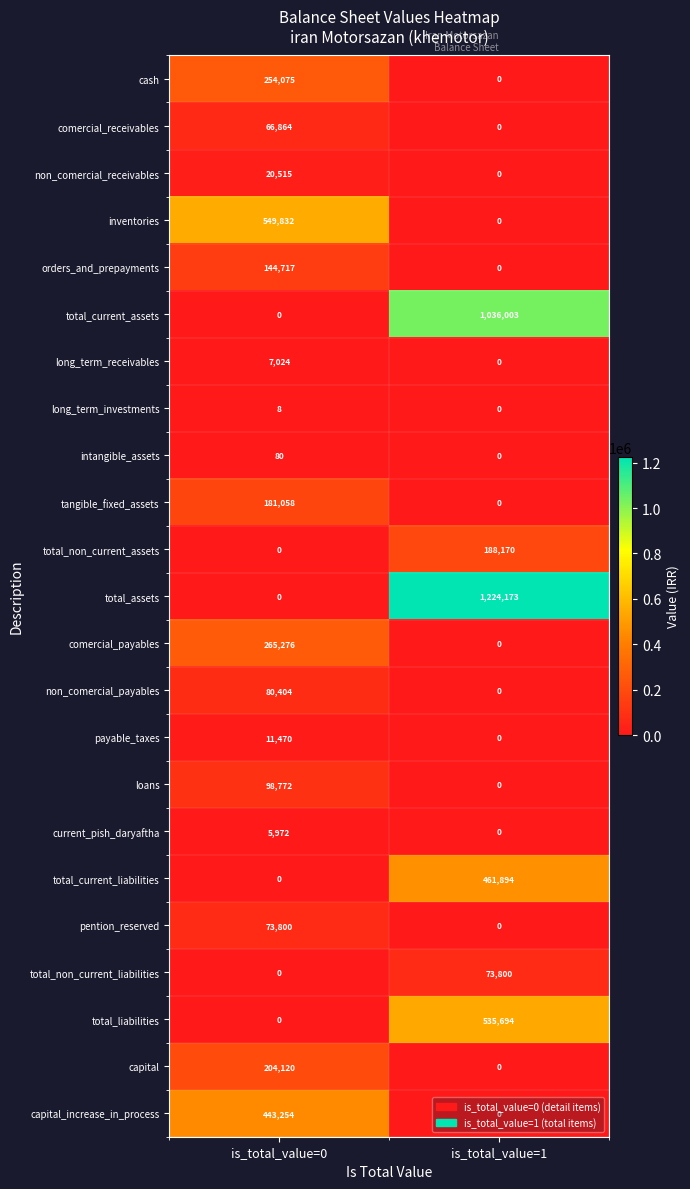

At which label does intangible_assets reach its peak?

is_total_value=0